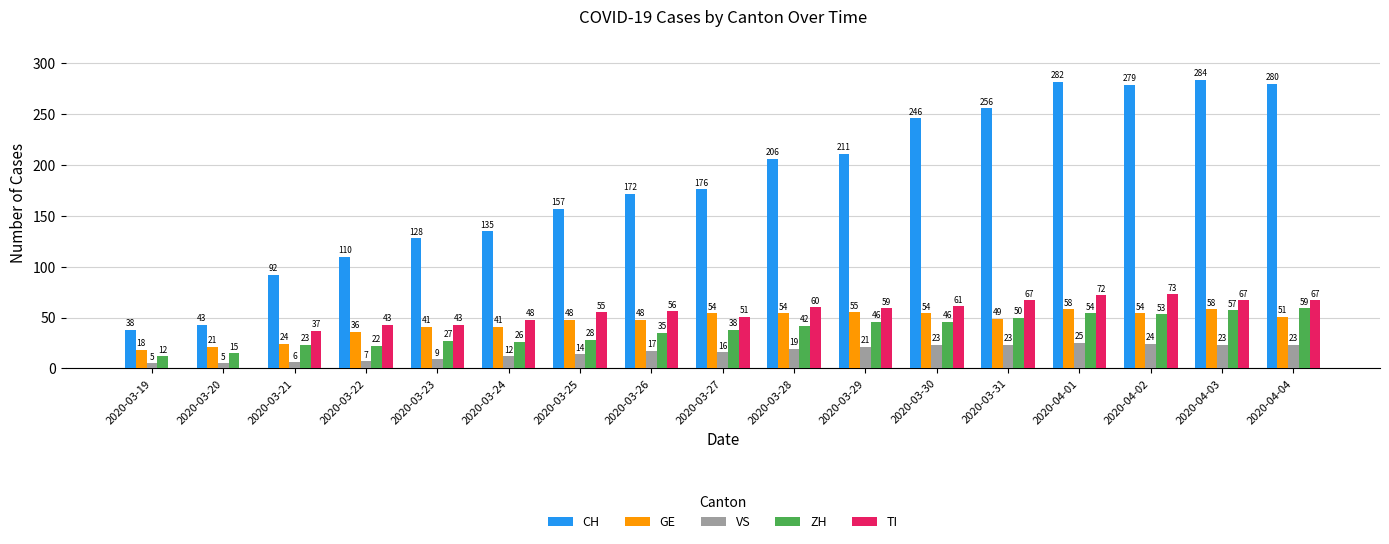

What is the maximum value shown in the chart?

284